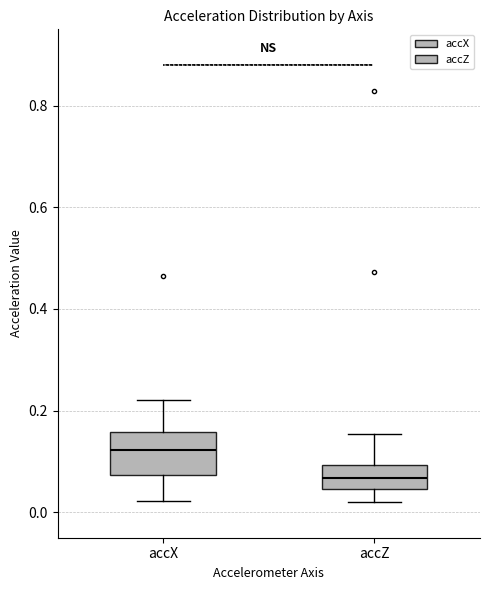

Which box is the tallest, from its lower edge to its upper edge?

accX